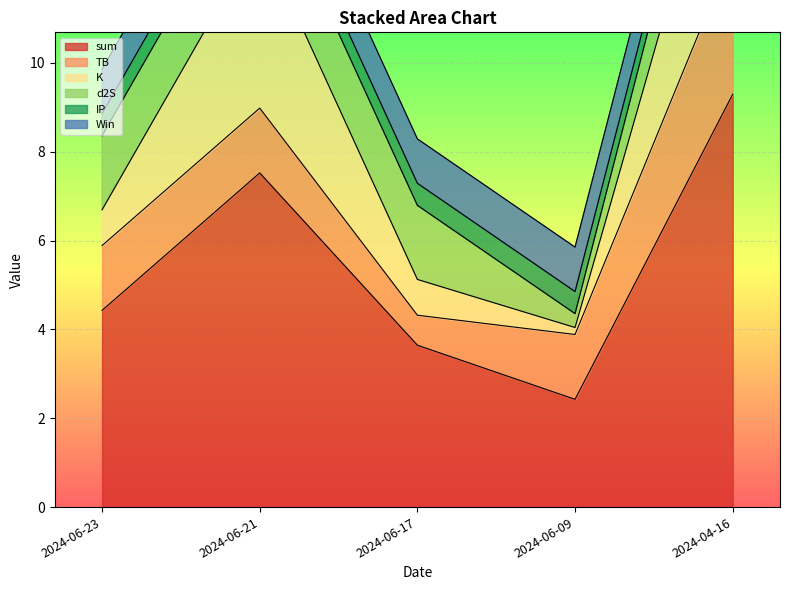

What is the average value of the Win series?

1.0